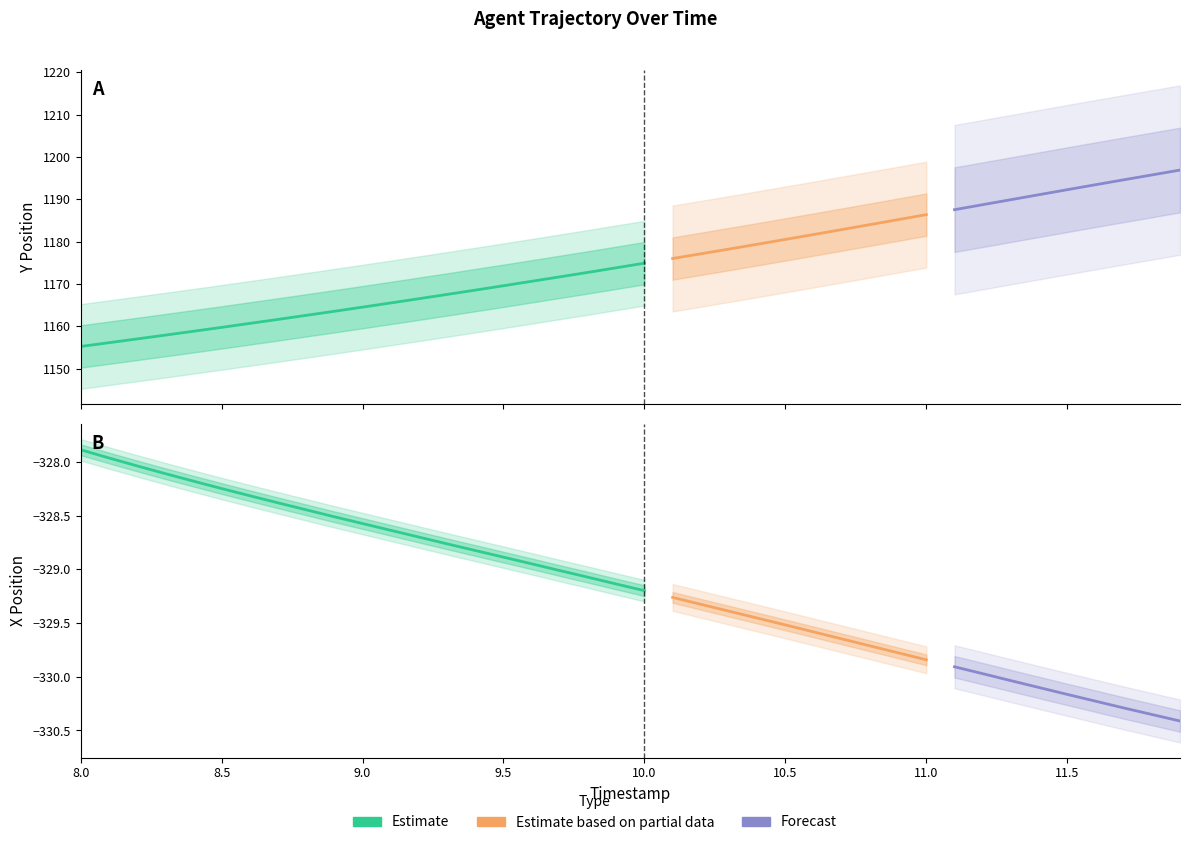

True or false: X and Y cross at least once.

False